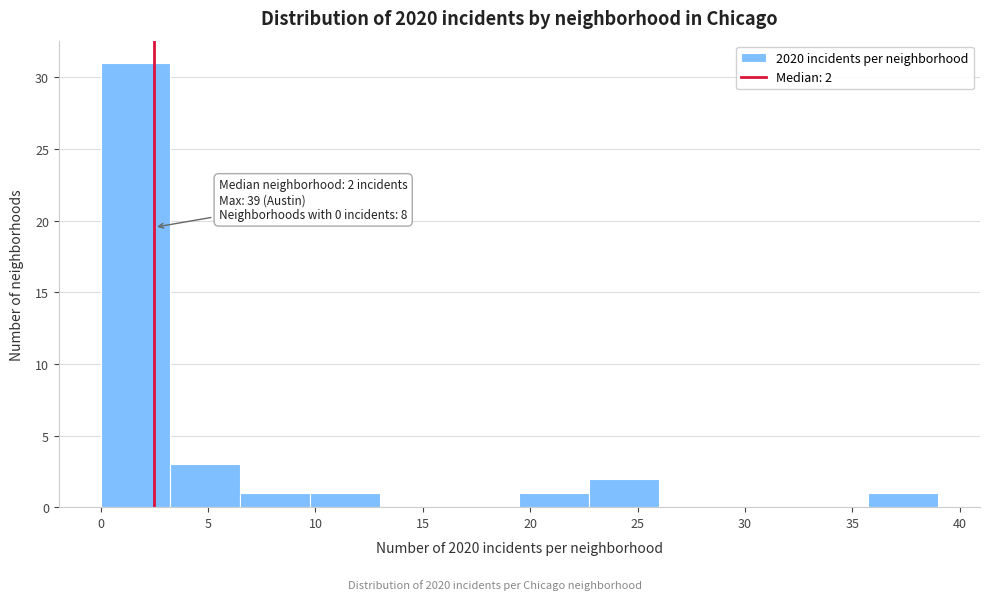

Which range on the x-axis has the tallest bar?

0.00 to 3.25